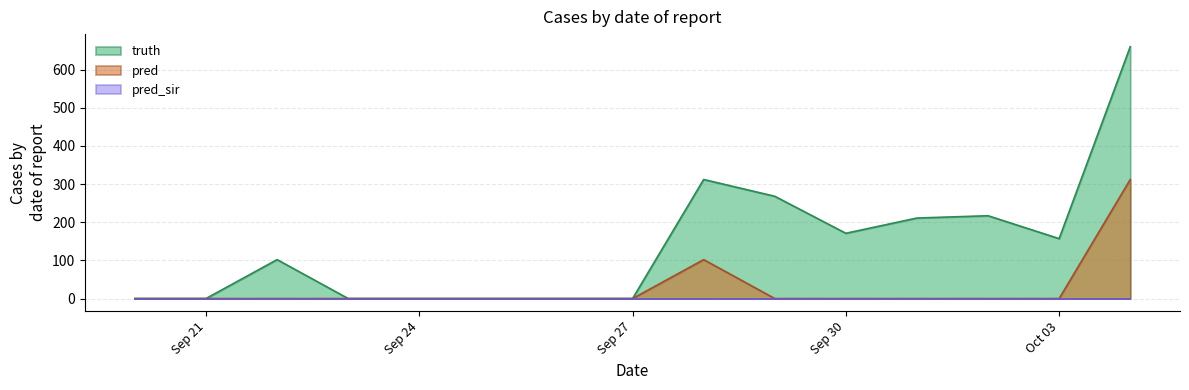

What is the difference between the second highest and second lowest values in the pred series?

102